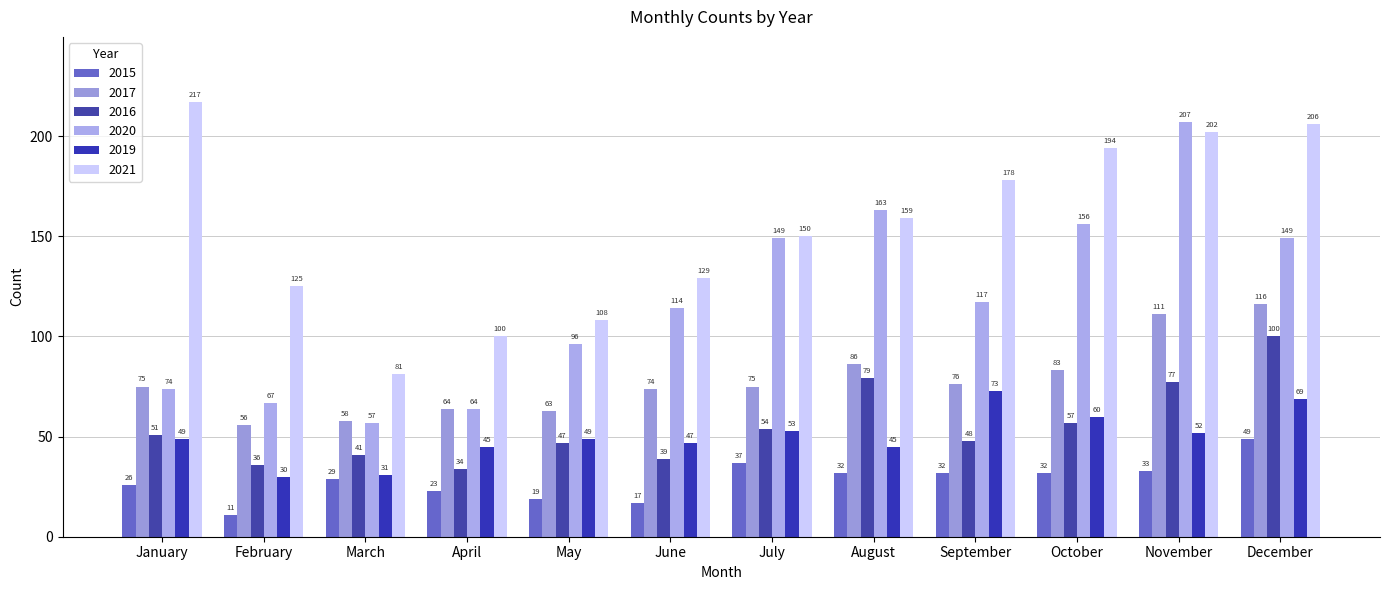

What is the difference between the maximum and minimum values in the 2021 series?

136